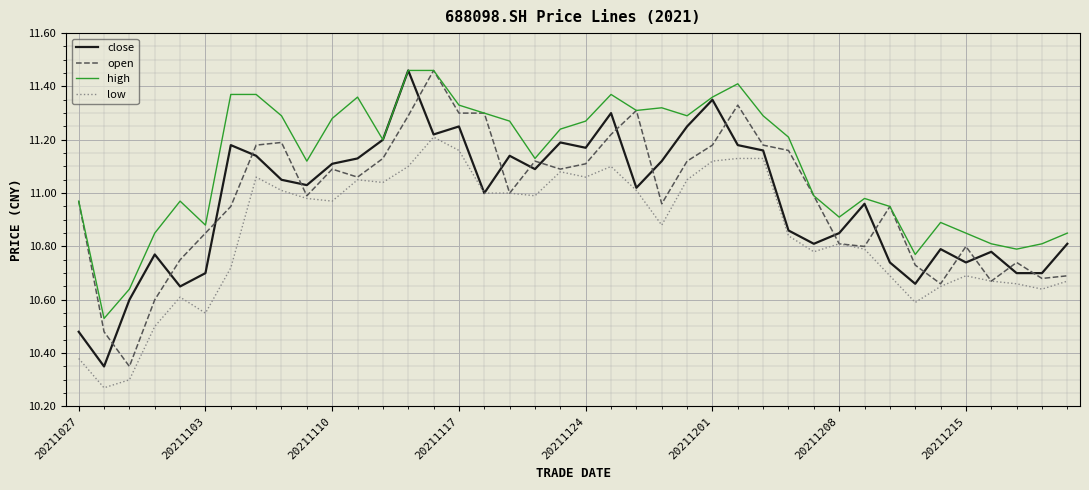

Which series has the largest total across all categories?

high